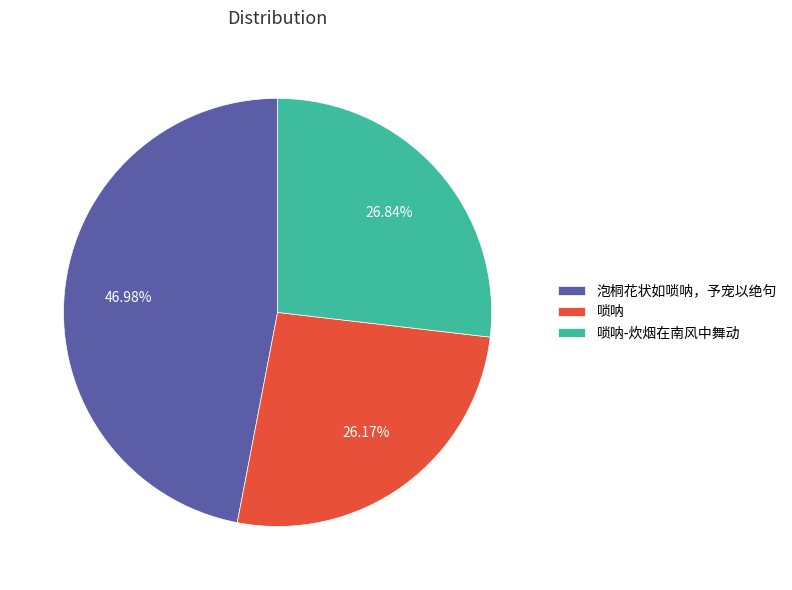

What is the largest slice in the pie chart?

泡桐花状如唢呐，予宠以绝句